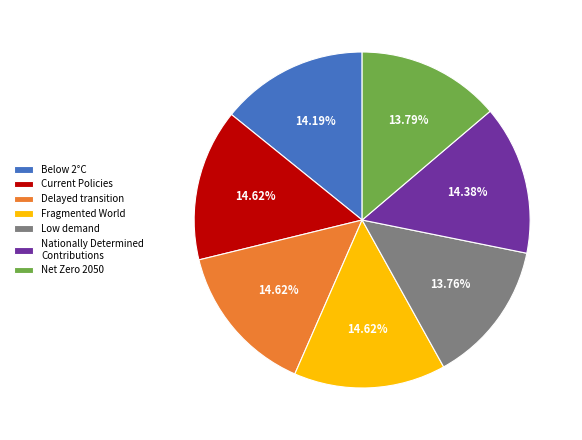

True or false: Current Policies accounts for 1% of the total.

False